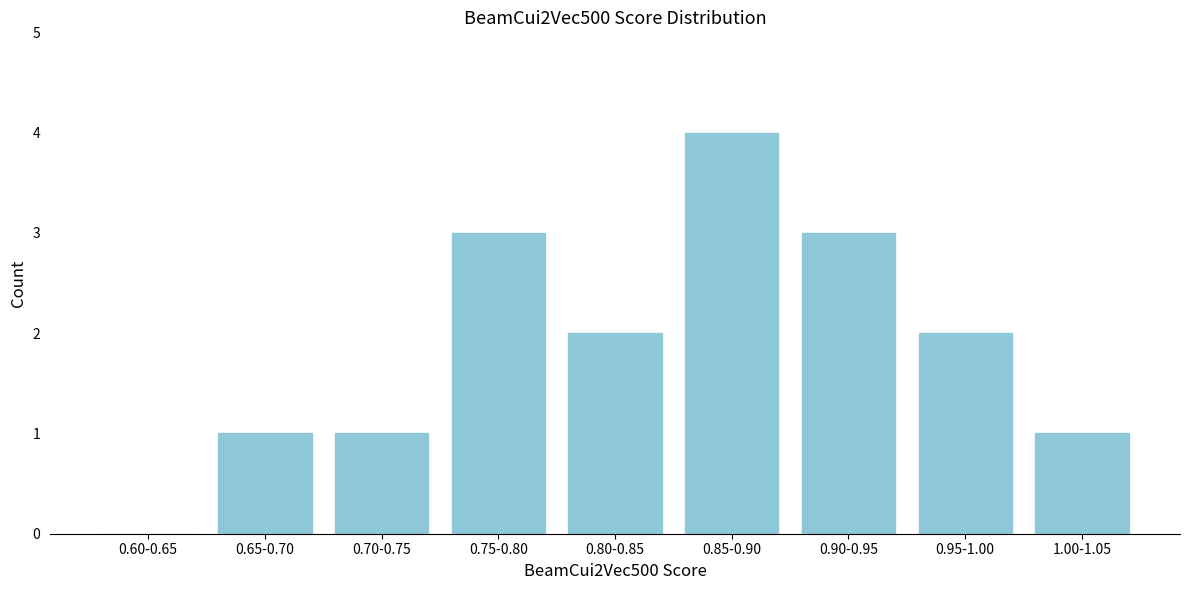

Reading left to right, what are all the values shown in this chart?

0.60-0.65=0	0.65-0.70=1	0.70-0.75=1	0.75-0.80=3	0.80-0.85=2	0.85-0.90=4	0.90-0.95=3	0.95-1.00=2	1.00-1.05=1